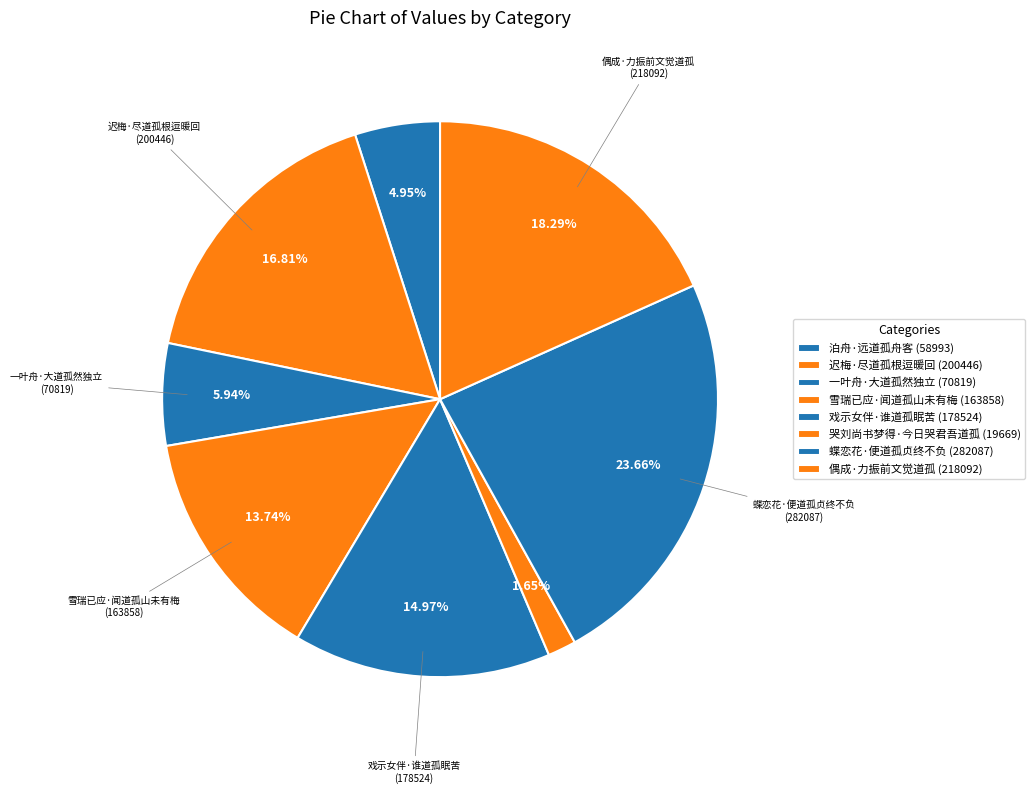

How many segments does this pie chart have?

8